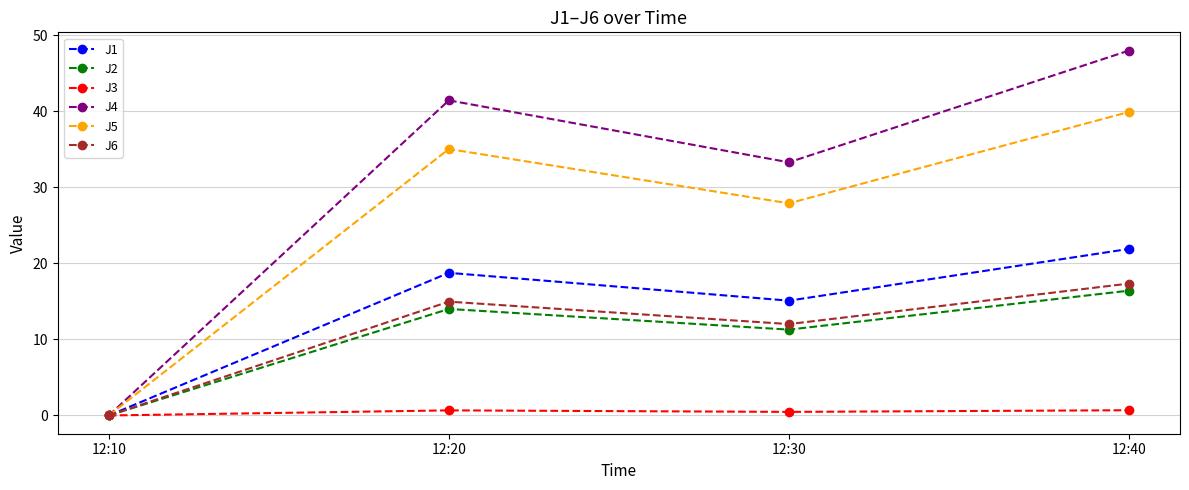

At which category does J4 reach its first local peak?

12:20